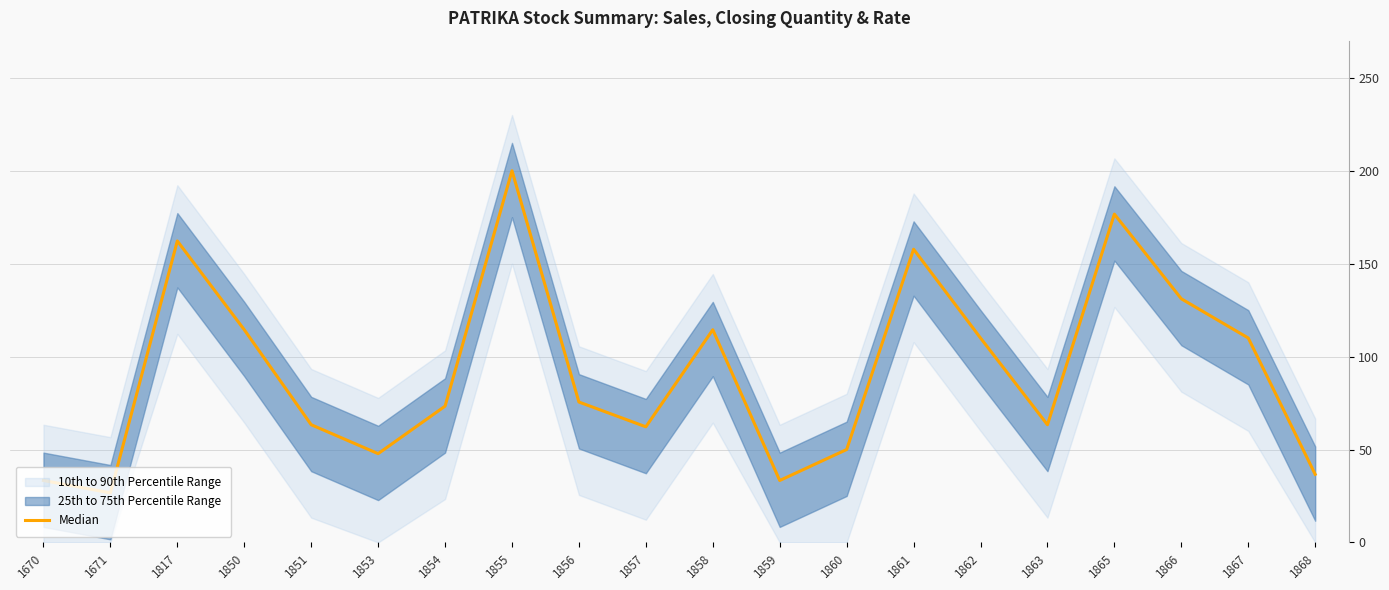

How many values are below 75?

10